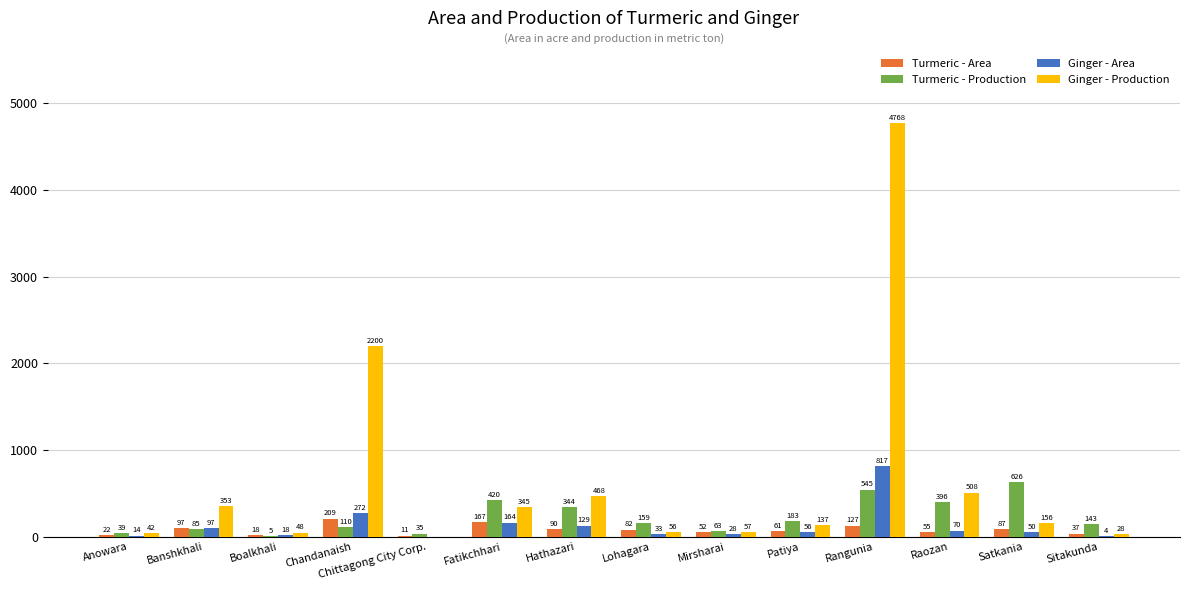

The value of Turmeric - Area at Rangunia is 127. True or false?

True